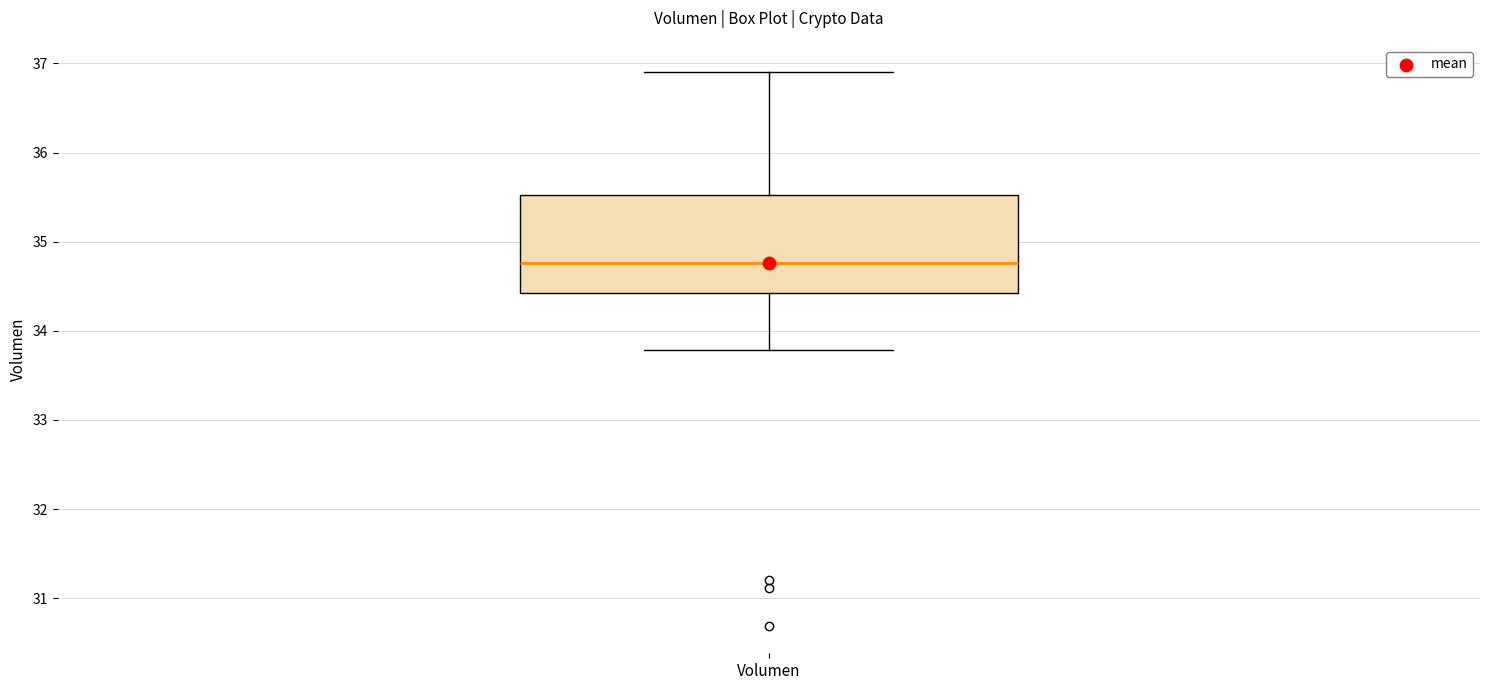

Where does the lower whisker of the box for Volumen end on the y-axis? The values are not printed on the chart, so give them approximately, as read against the axis.

33.8